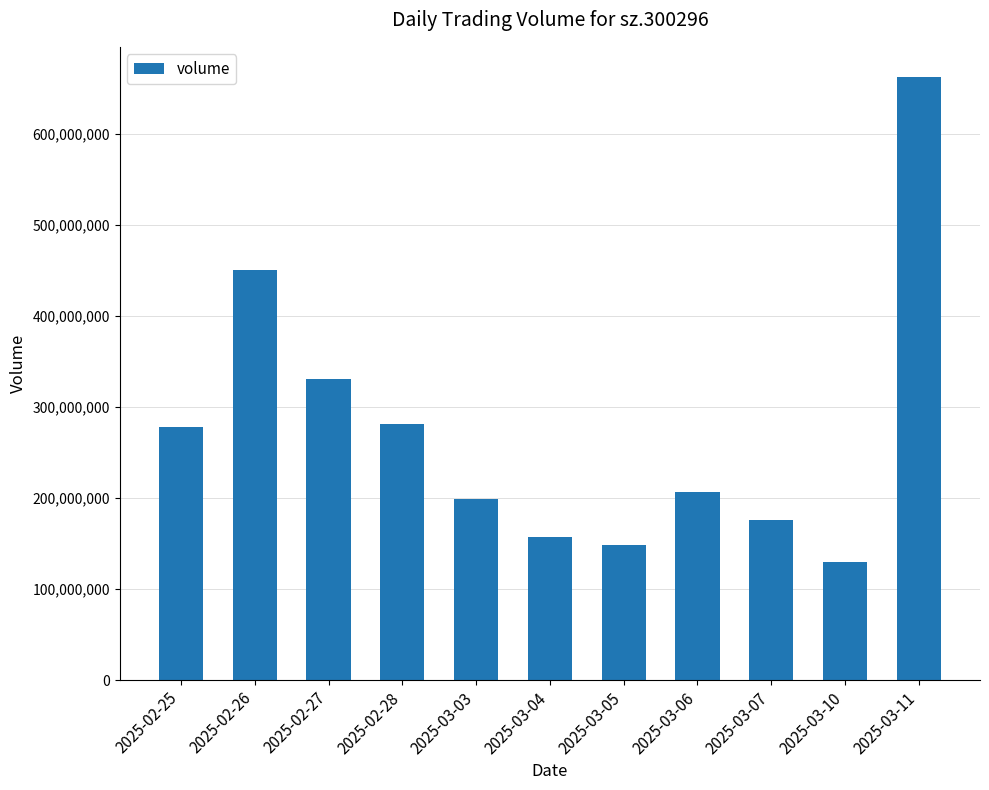

What is the difference between the values at 2025-03-06 and 2025-02-25?

71337674